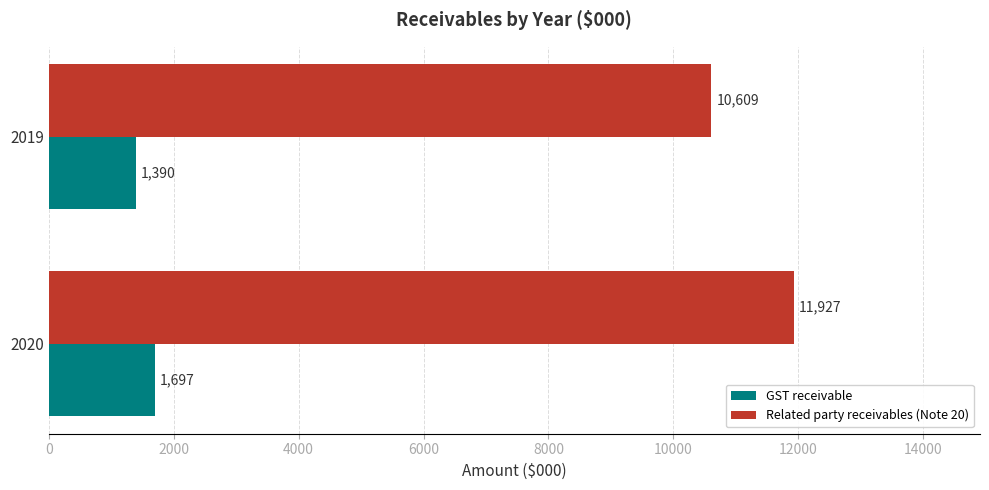

Which series has the largest range (max minus min)?

Related party receivables (Note 20)